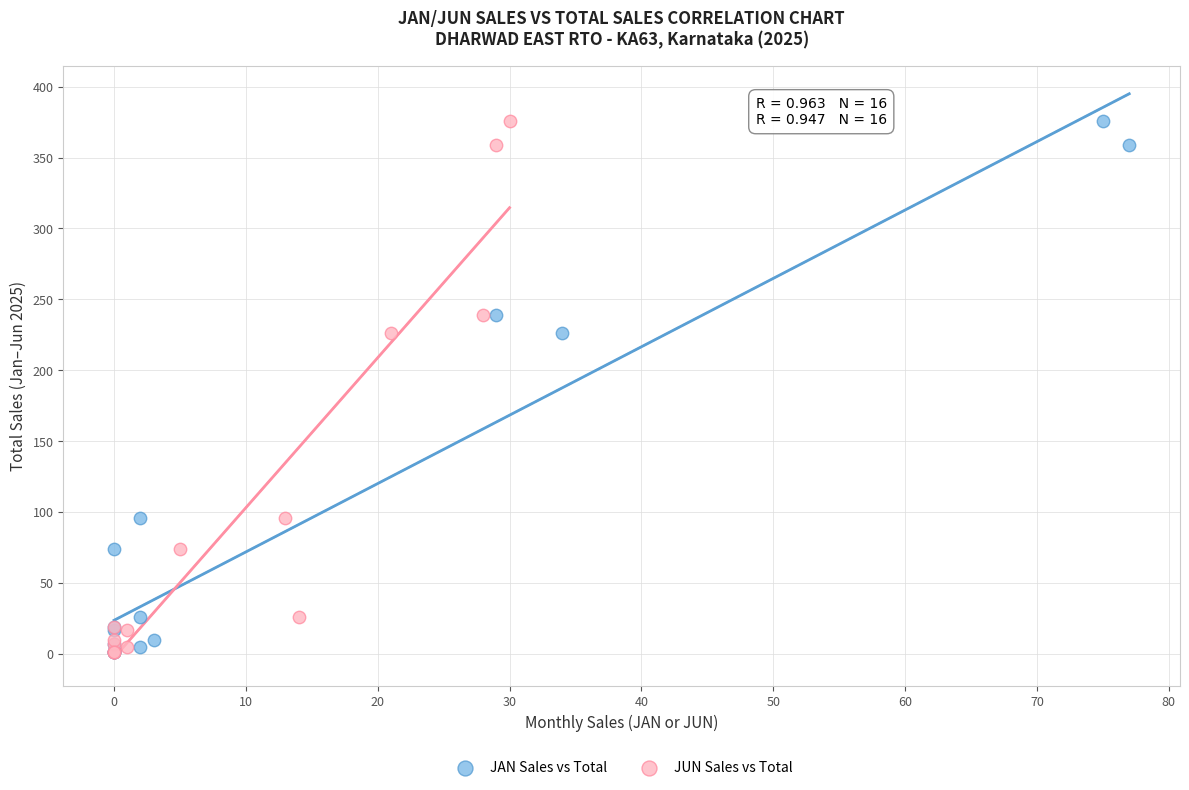

What are all the series names shown in the legend?

JAN Sales vs Total, JUN Sales vs Total